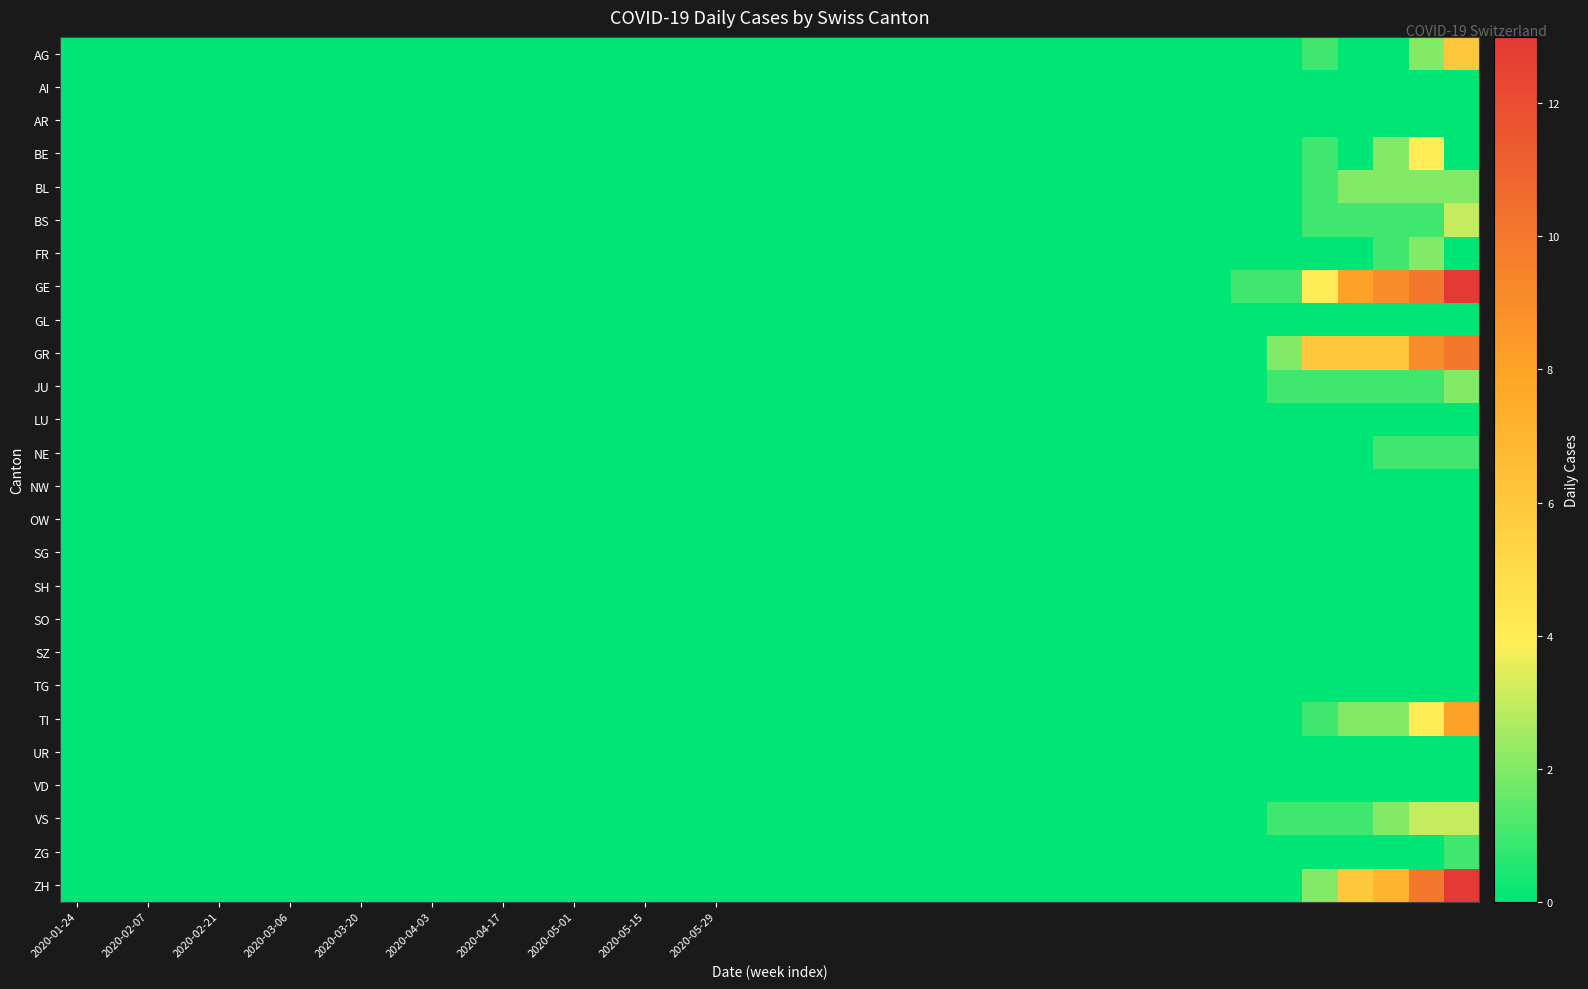

How many distinct data groups are displayed?

26